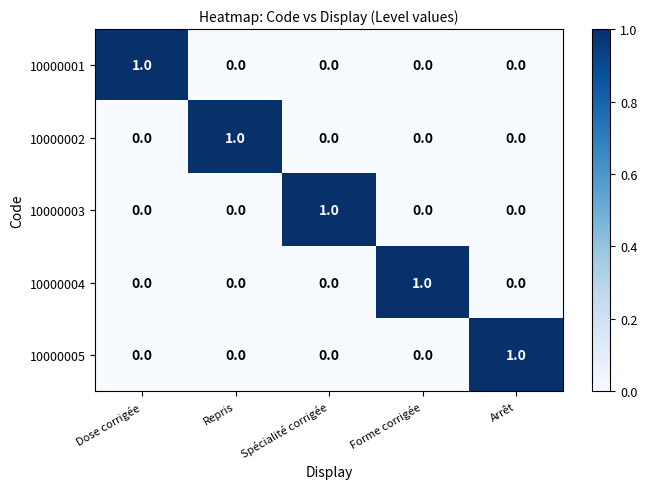

How many values in 10000005 are above zero?

1